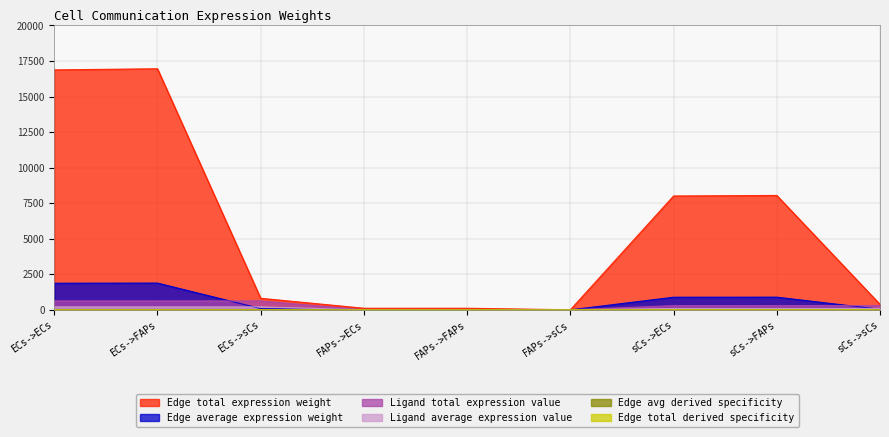

Rank the categories by Edge avg derived specificity value from lowest to highest.

FAPs->sCs, FAPs->ECs, FAPs->FAPs, sCs->sCs, ECs->sCs, sCs->ECs, sCs->FAPs, ECs->ECs, ECs->FAPs